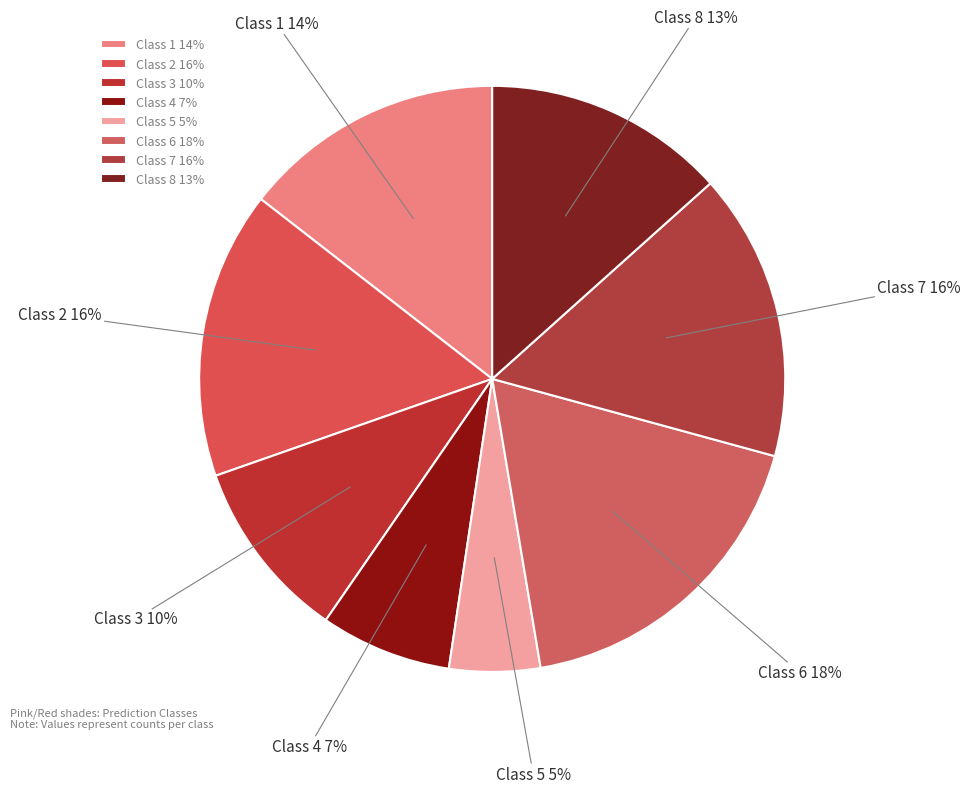

Do Class 7 16% and Class 4 7% together represent more than half of the pie?

No